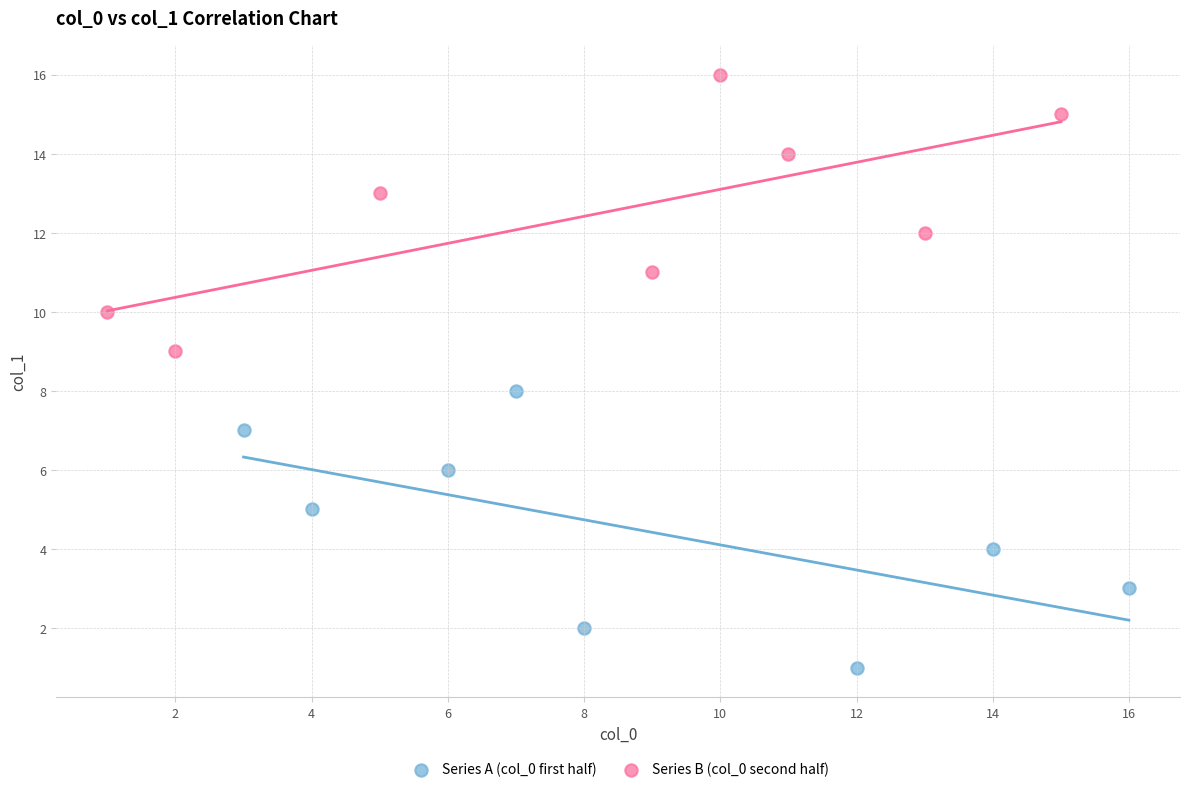

What are all the series names shown in the legend?

Series A (col_0 first half), Series B (col_0 second half)